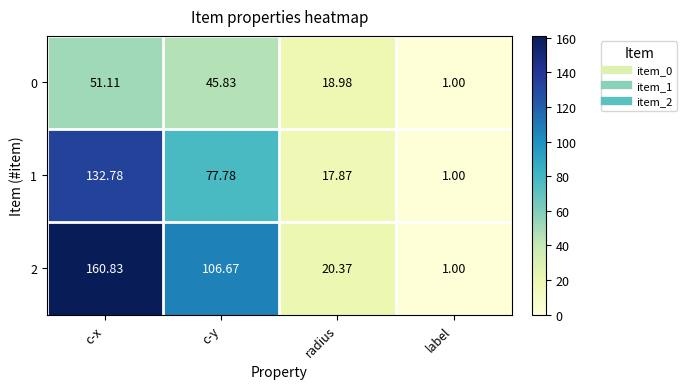

Which series has the widest spread of values?

2